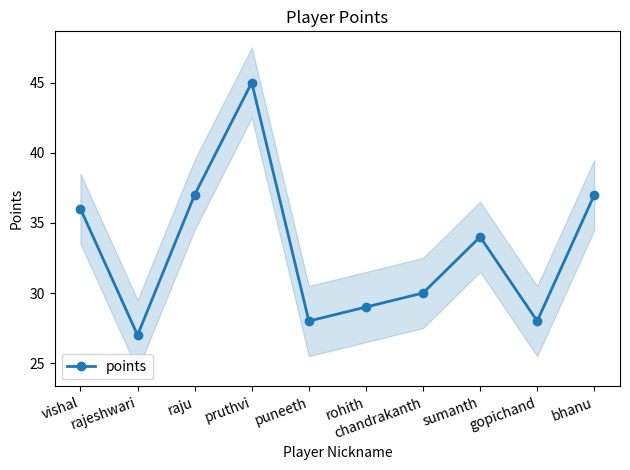

Reading right to left, extract all data points from this chart.

37	28	34	30	29	28	45	37	27	36